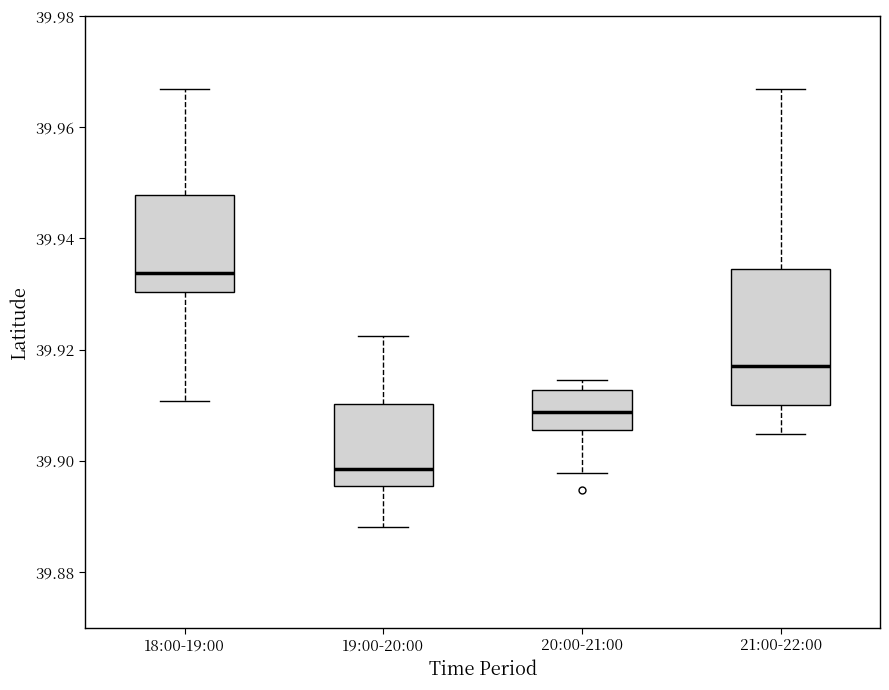

Which box has the highest median line?

18:00-19:00